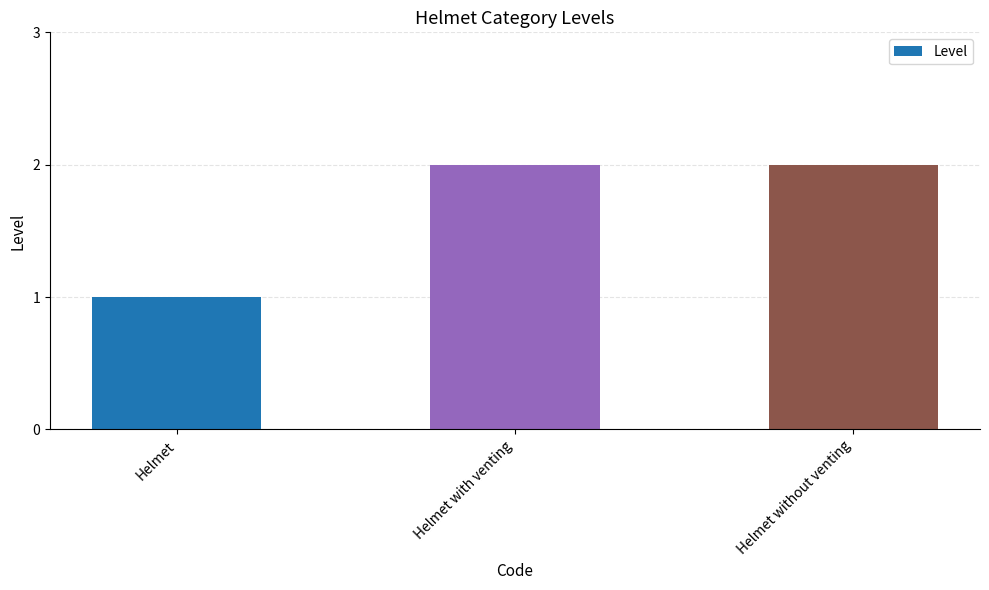

What position from the left is Helmet with venting?

2